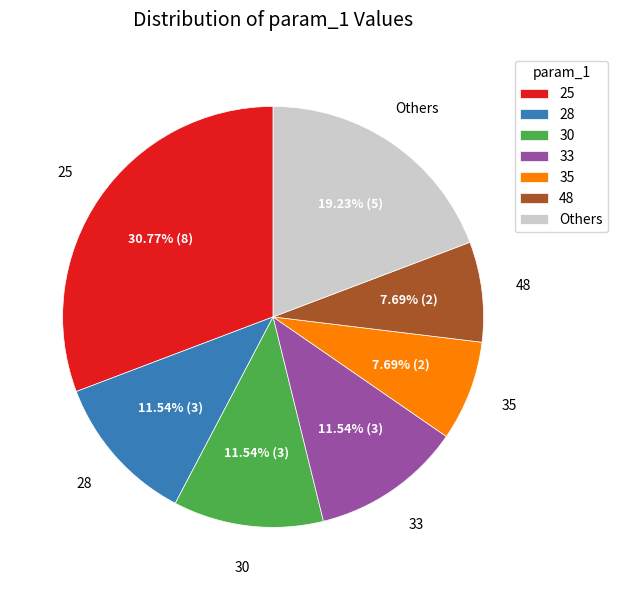

Do 28 and 48 together represent more than half of the pie?

No